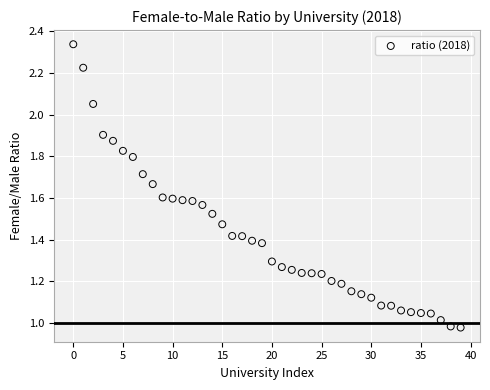

How many points are shown in the scatter plot?

40